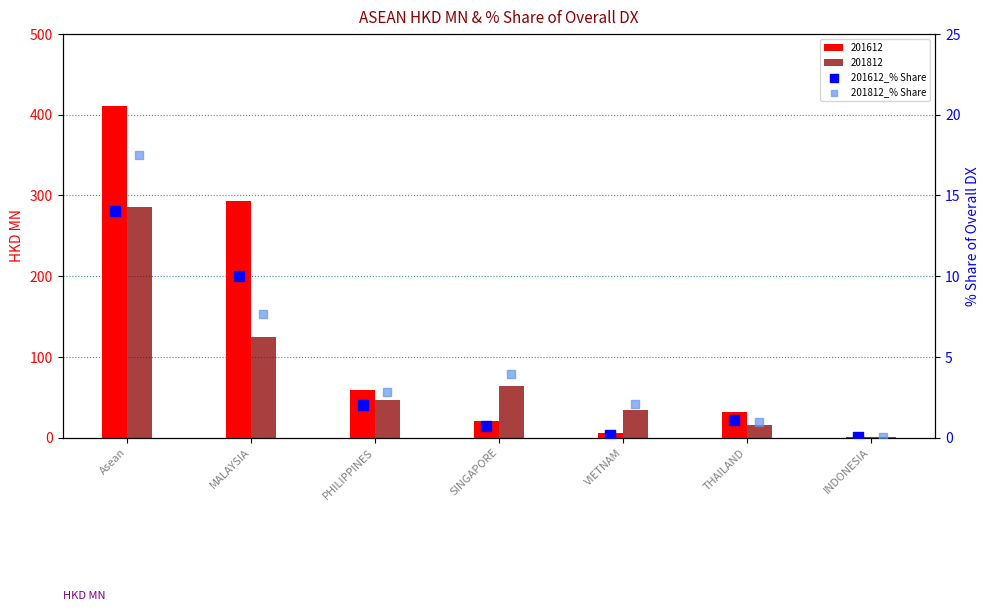

Which series contains the lowest Y value?

201612_% Share